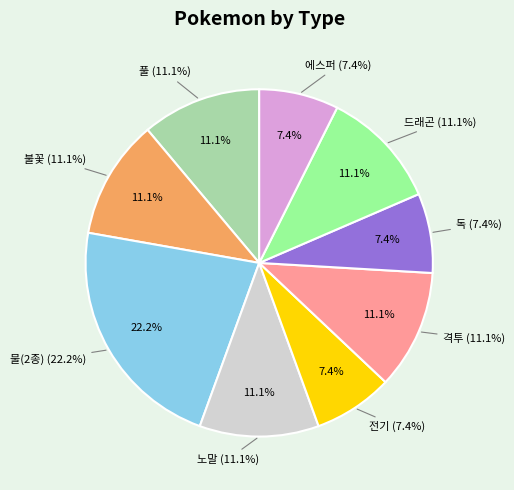

True or false: 에스퍼 accounts for 7% of the total.

True